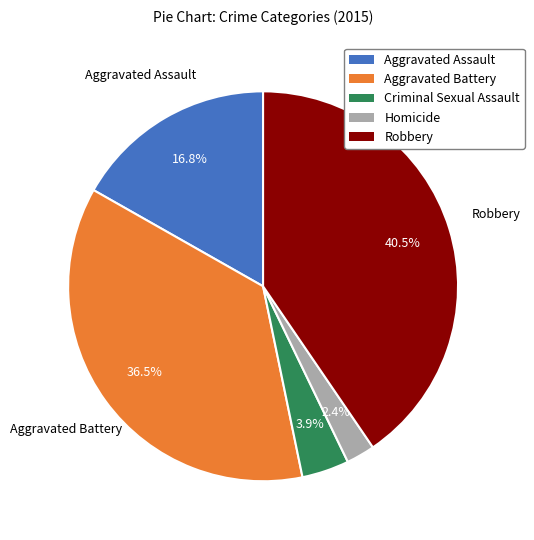

Approximately how many times larger is the value at Aggravated Battery compared to Aggravated Assault?

2.2